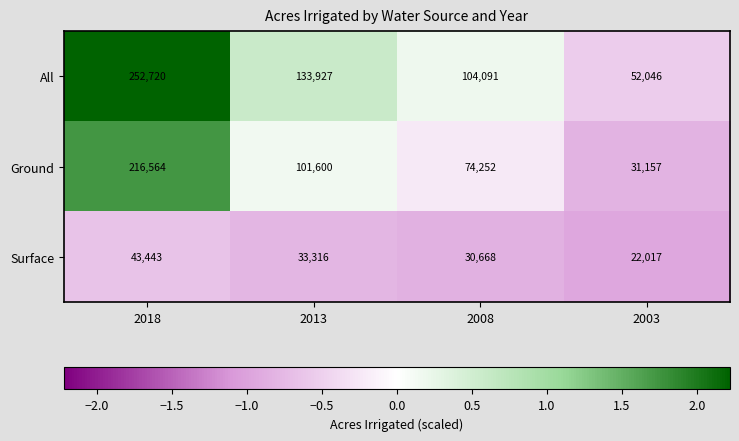

What is the minimum value shown in the chart?

22017